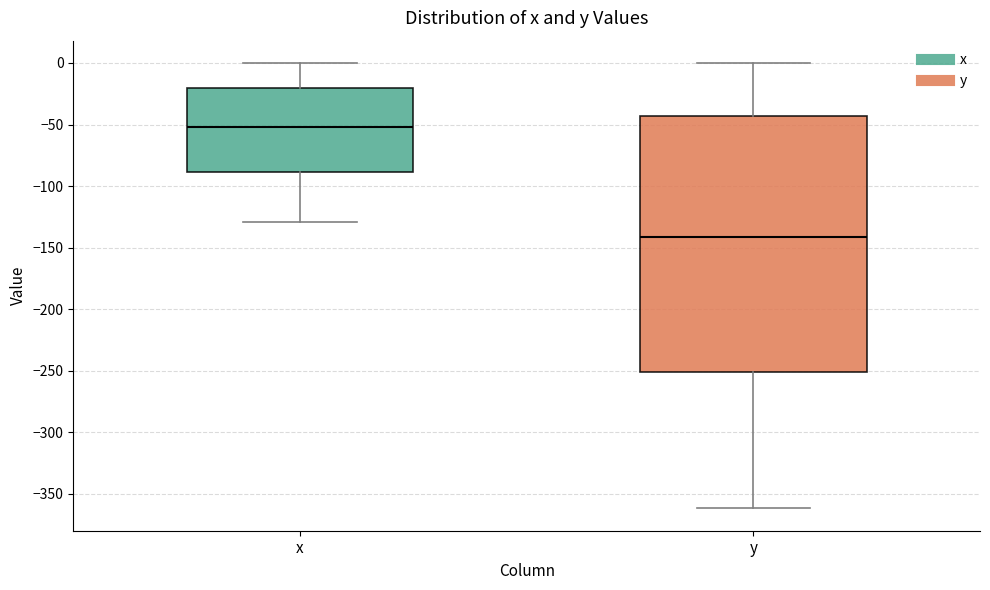

Which box is the tallest, from its lower edge to its upper edge?

y